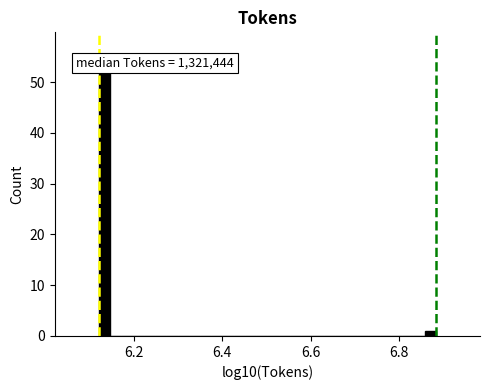

Read against the x-axis, roughly where is the centre of the tallest bar?

6.14